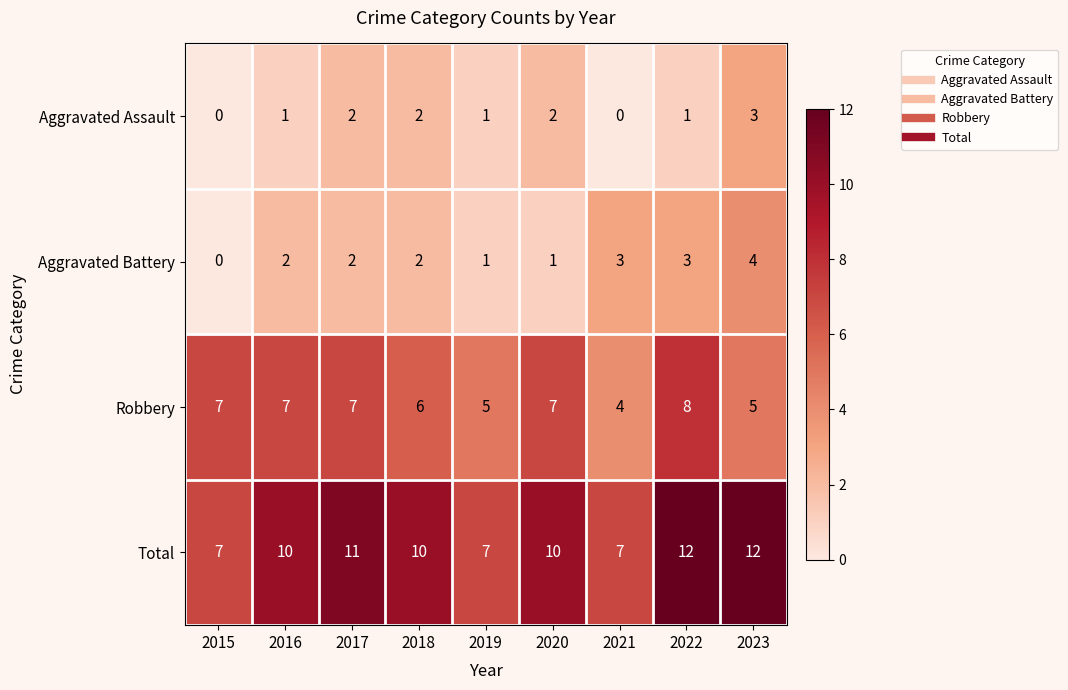

What is the lowest value of the Robbery series?

4